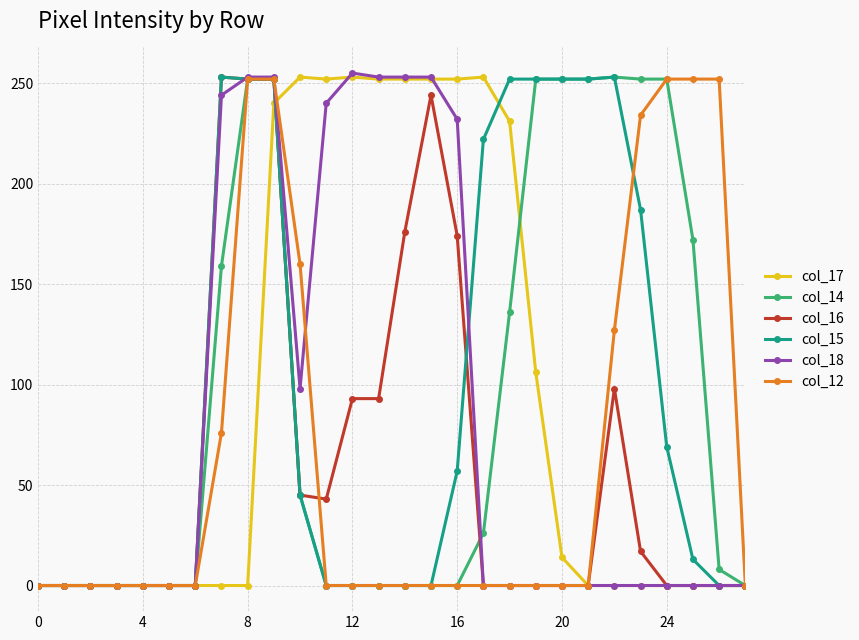

True or false: col_17 has more than 1 interior local peaks.

True